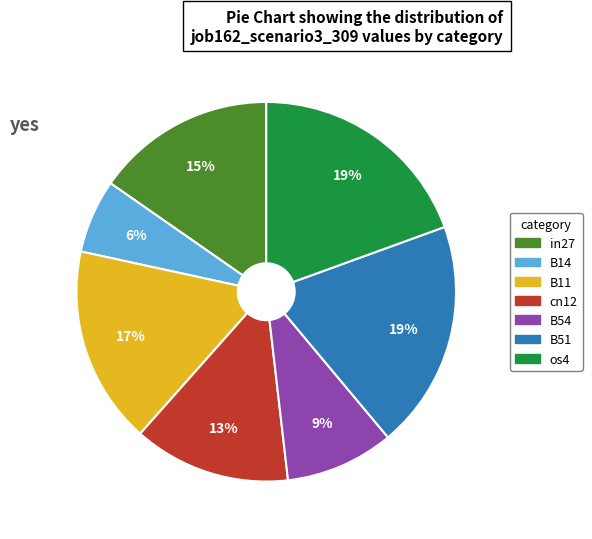

To the nearest percent, what is the difference between the largest and smallest slice percentages?

13%